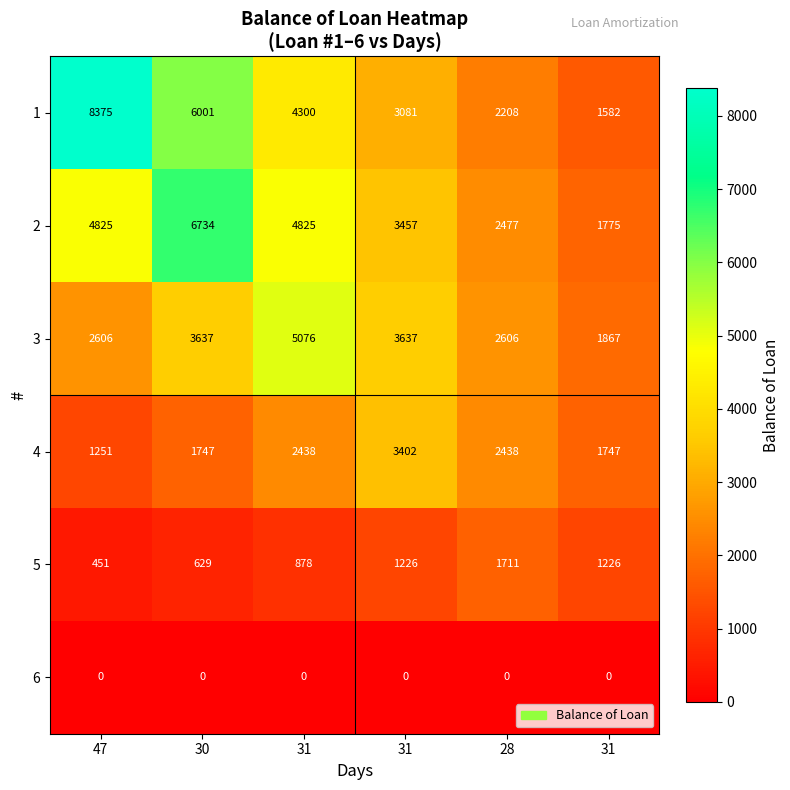

How many distinct data groups are displayed?

6